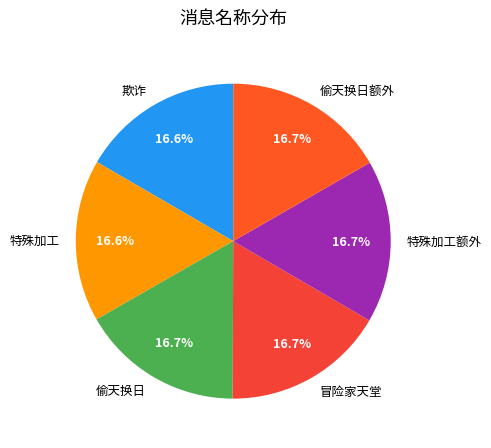

Do 欺诈 and 特殊加工额外 together represent more than half of the pie?

No